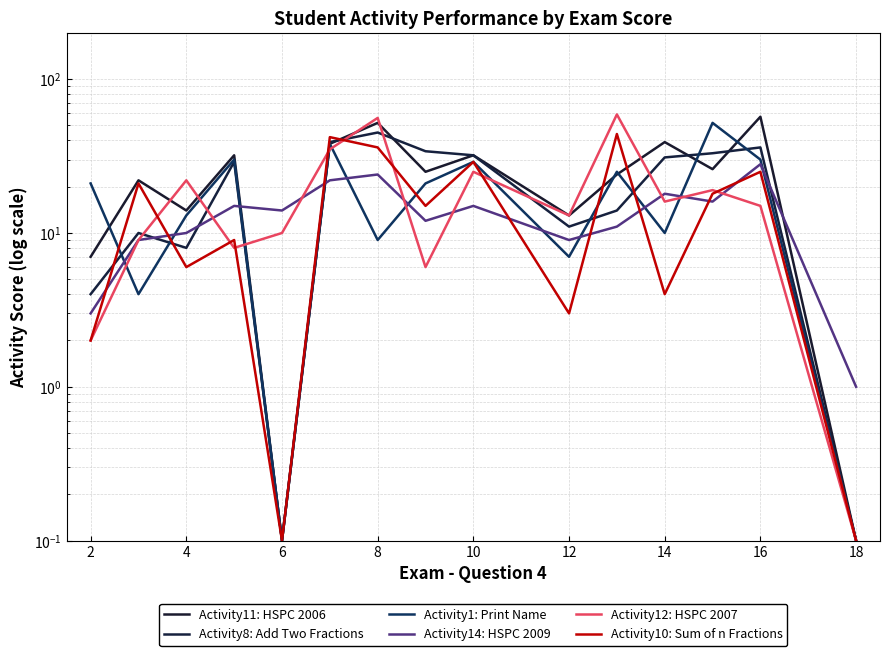

After their last crossing, which series has the higher values: Activity8: Add Two Fractions or Activity10: Sum of n Fractions?

Activity8: Add Two Fractions